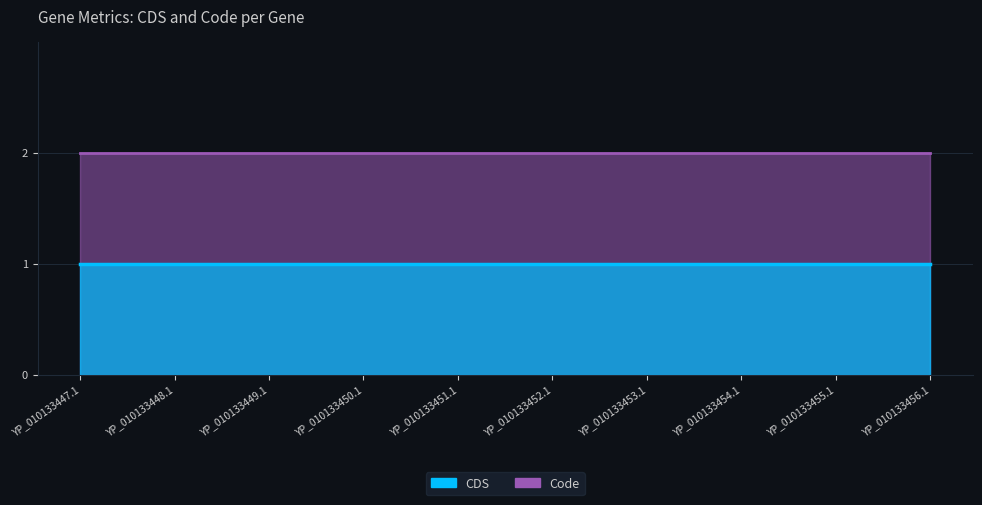

True or false: CDS has more than 2 points higher than both neighbors.

False